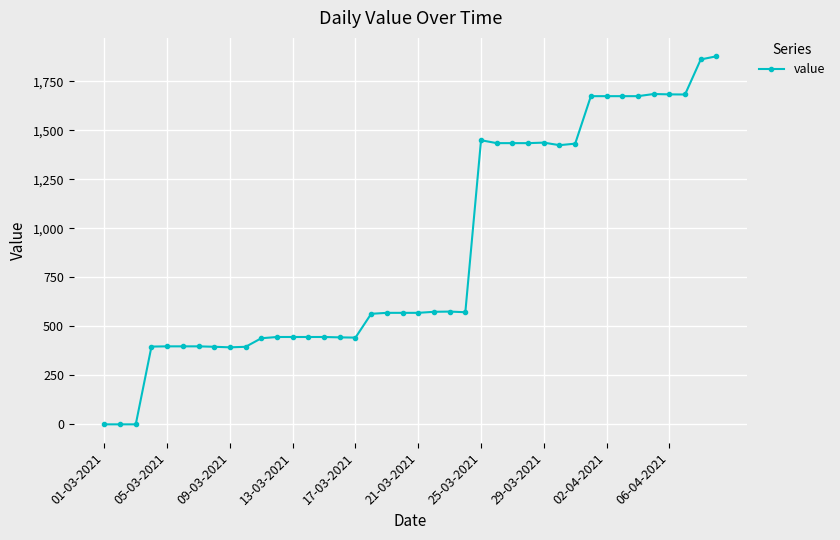

True or false: there are more than 0 points higher than both neighbors.

True